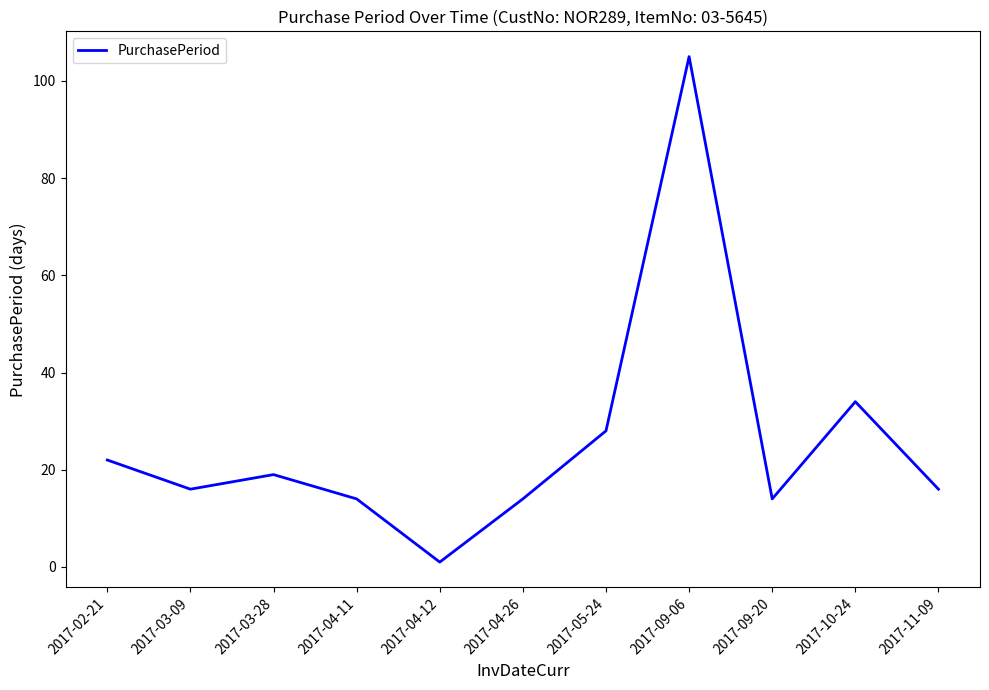

What is the maximum value shown in the chart?

105